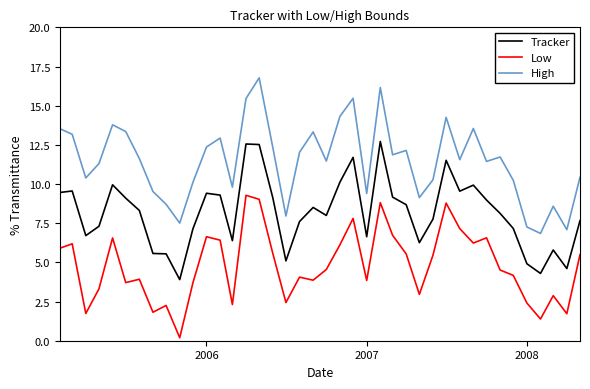

What is the minimum value shown in the chart?

0.2